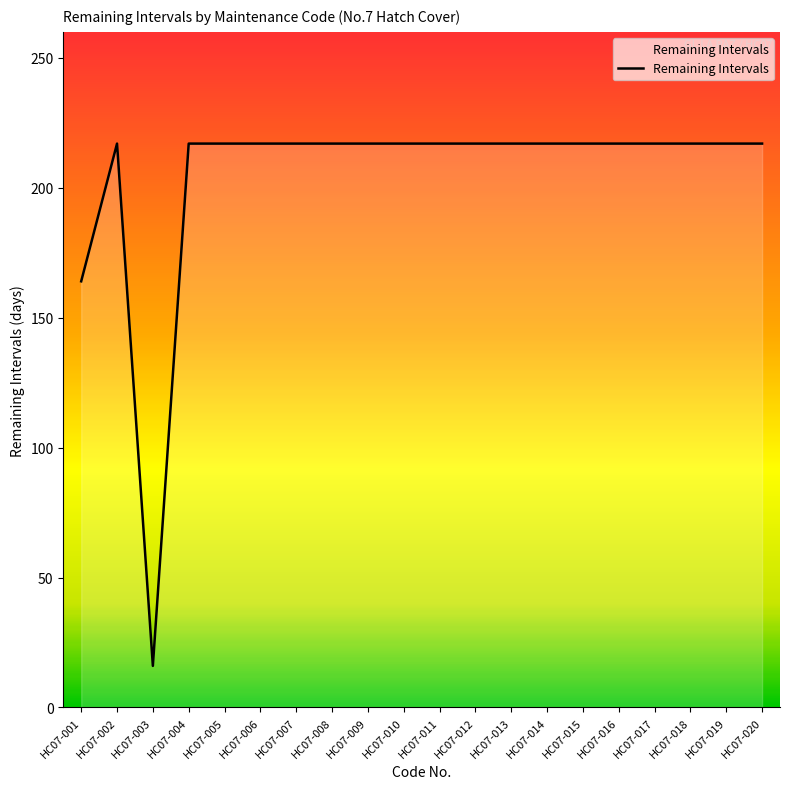

The chart shows a value of 217 at HC07-018. True or false?

True